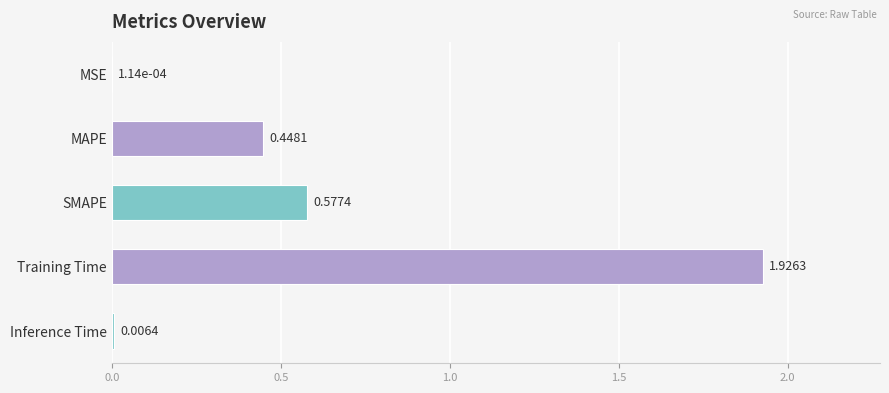

At which category does the chart reach its peak across all series?

Training Time